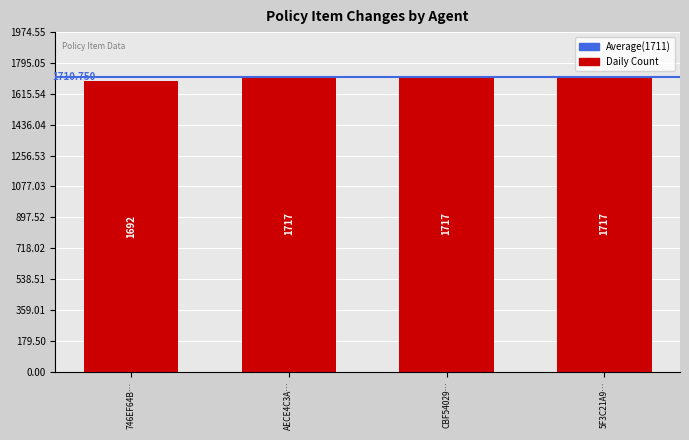

Which has a higher value, 5F3C21A9… or 746EF64B…?

5F3C21A9…